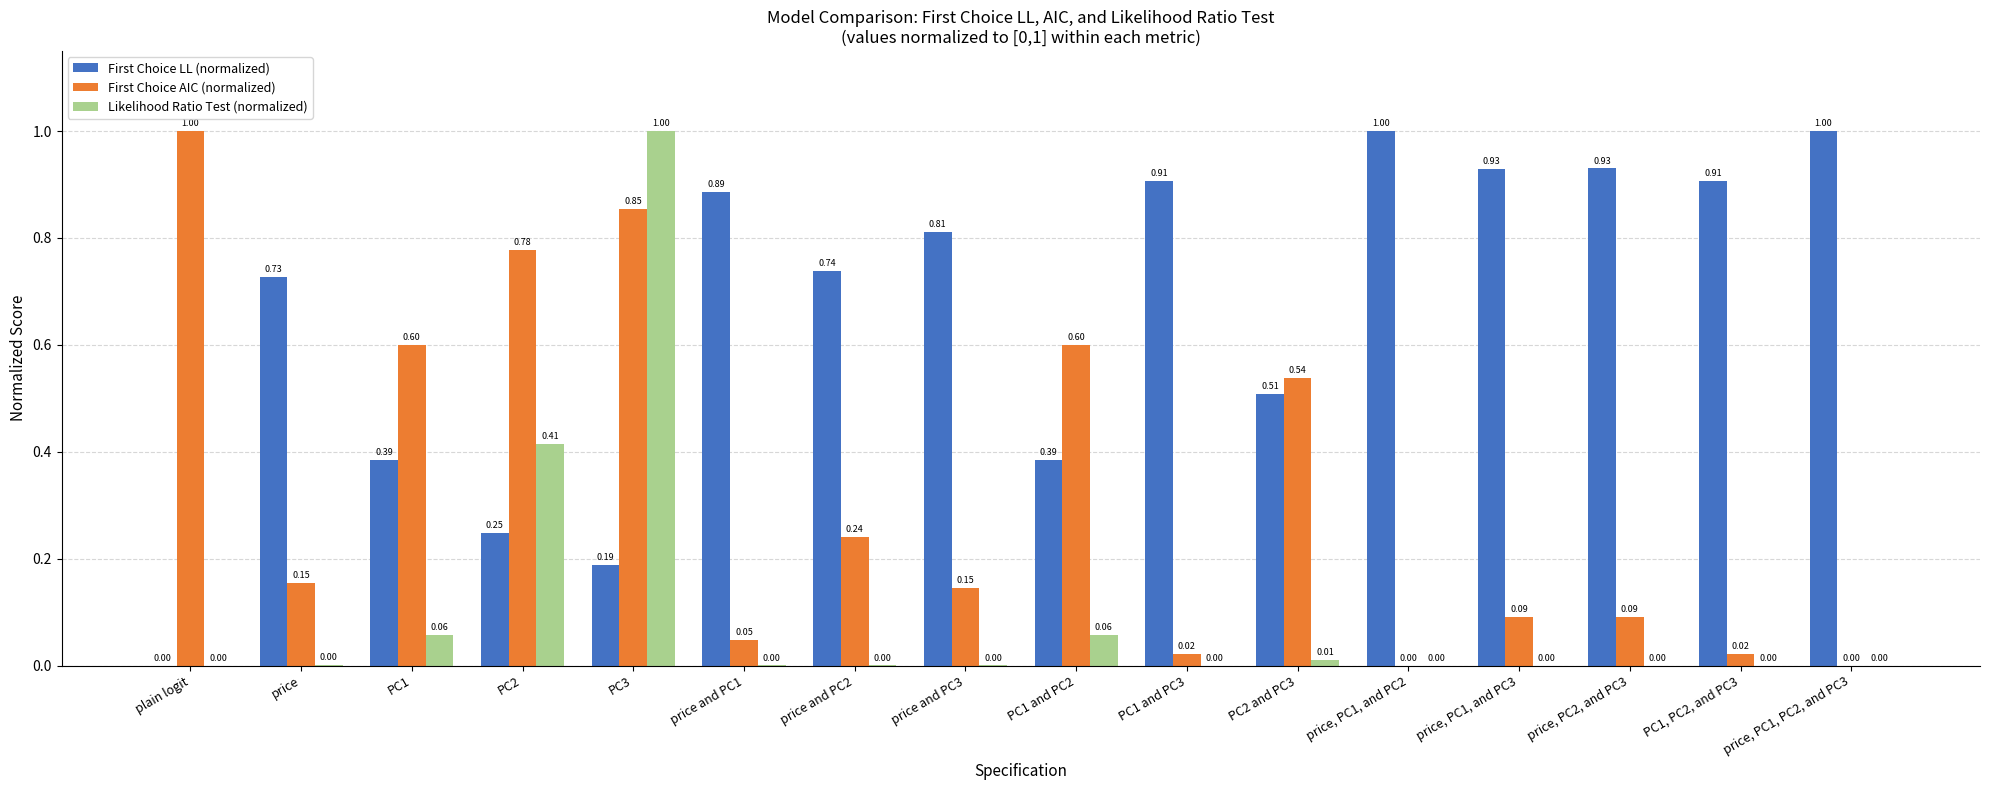

What is the sum of the First Choice AIC (normalized) values at PC1 and PC3 and price and PC2?

0.3